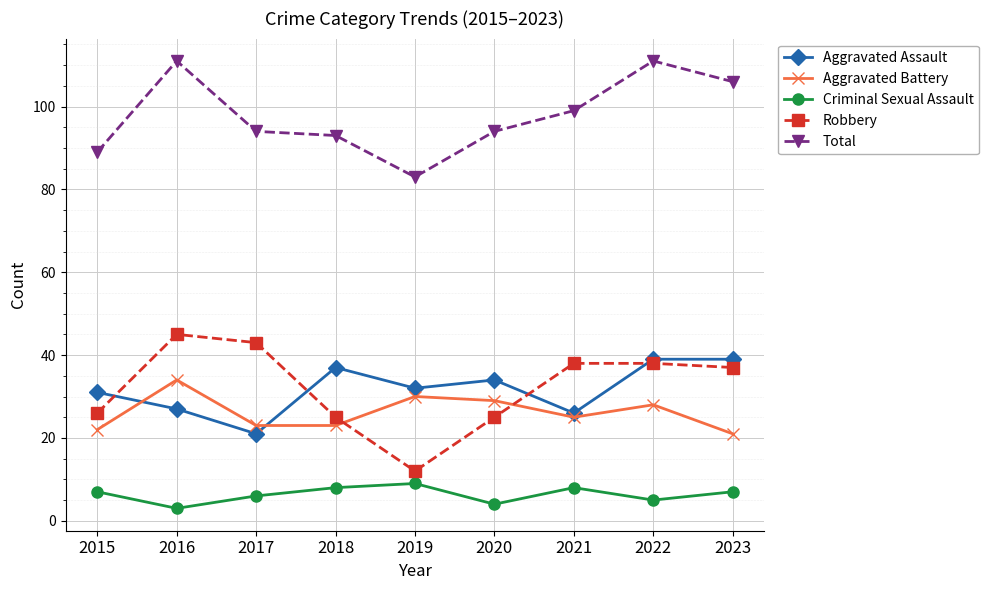

Which series changed the most between 2017 and 2018?

Robbery